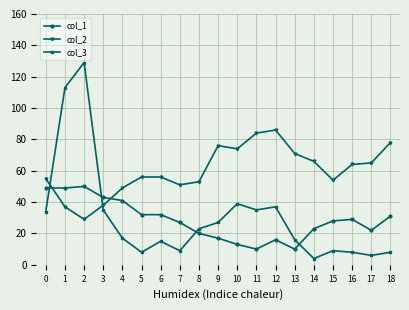

After their last crossing, which series has the higher values: col_3 or col_2?

col_2